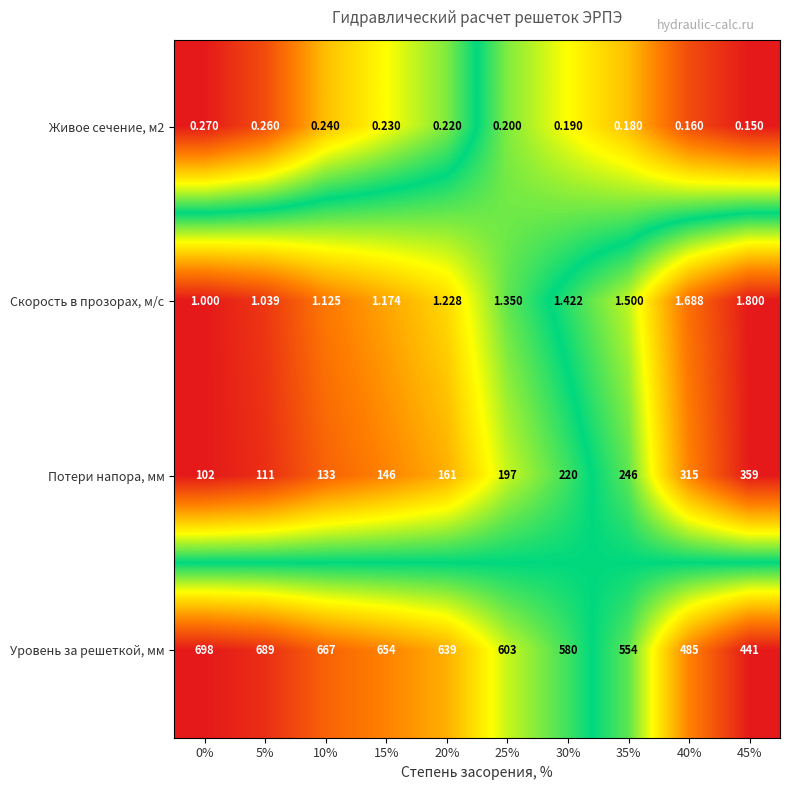

What is the difference between the highest and lowest values at 35%?

553.8